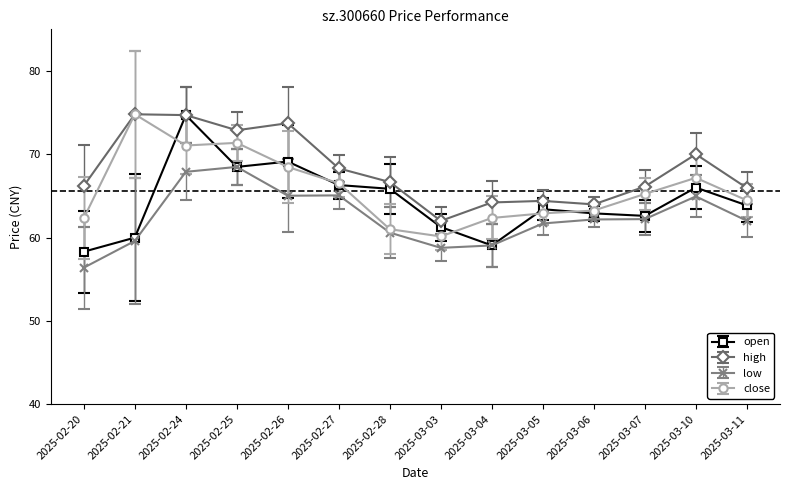

Is the value of close at 2025-02-20 greater than the value of open at 2025-03-04?

Yes